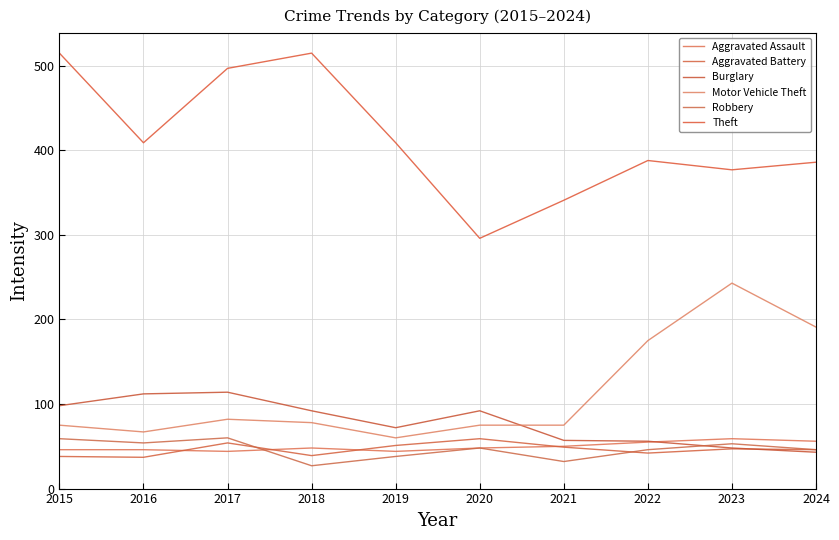

In Burglary, how many points are lower than both neighbors (excluding endpoints)?

1